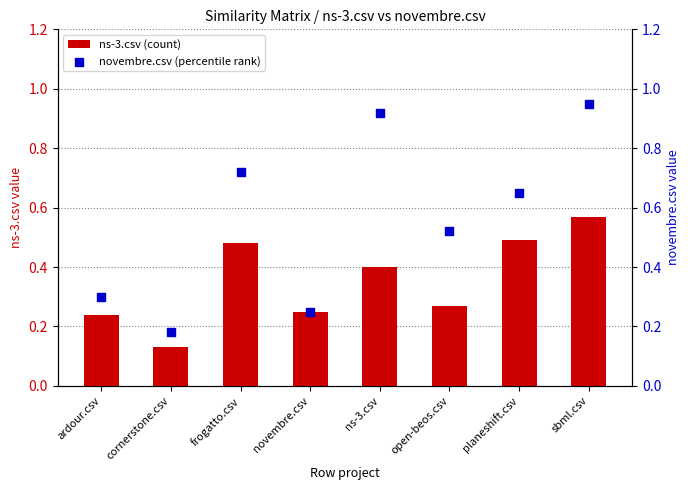

Which series has the largest total across all categories?

novembre.csv (percentile rank)